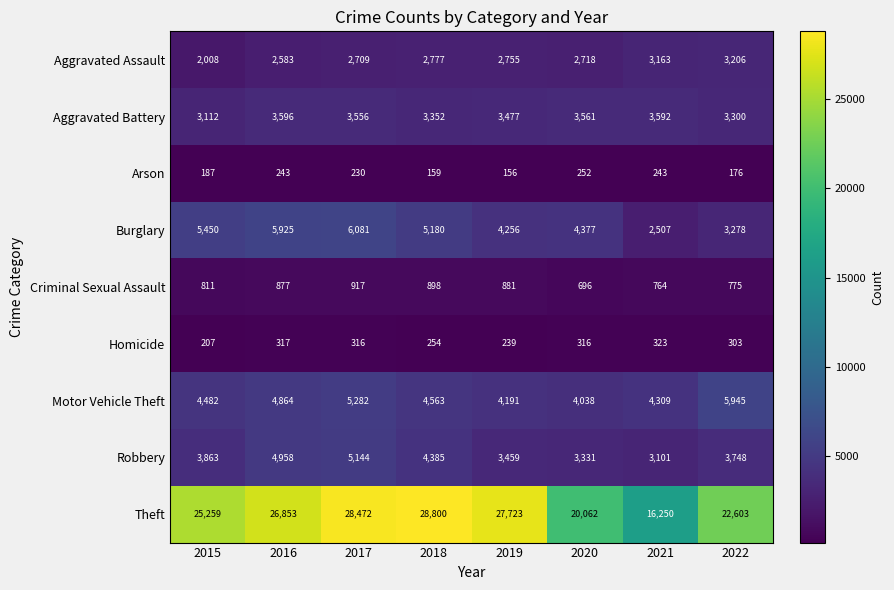

How many distinct data groups are displayed?

9